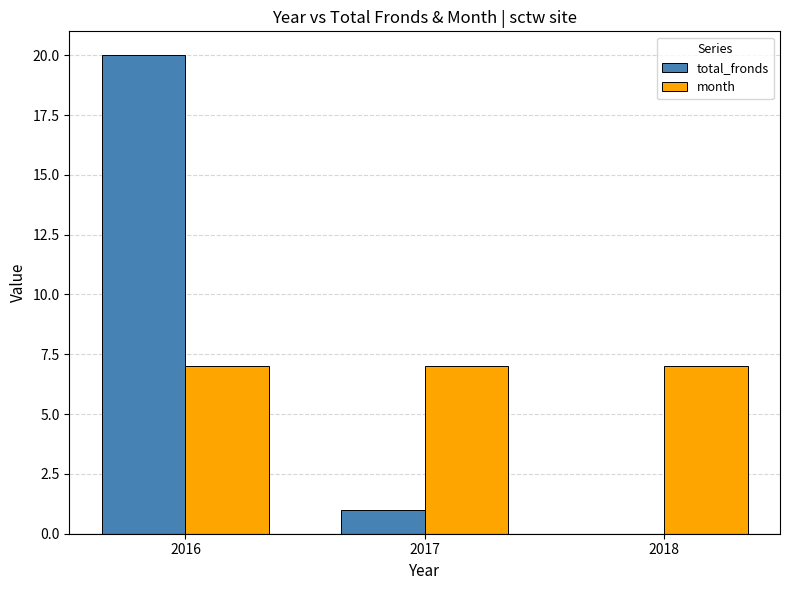

Is it true that month equals 2 at 2016?

False